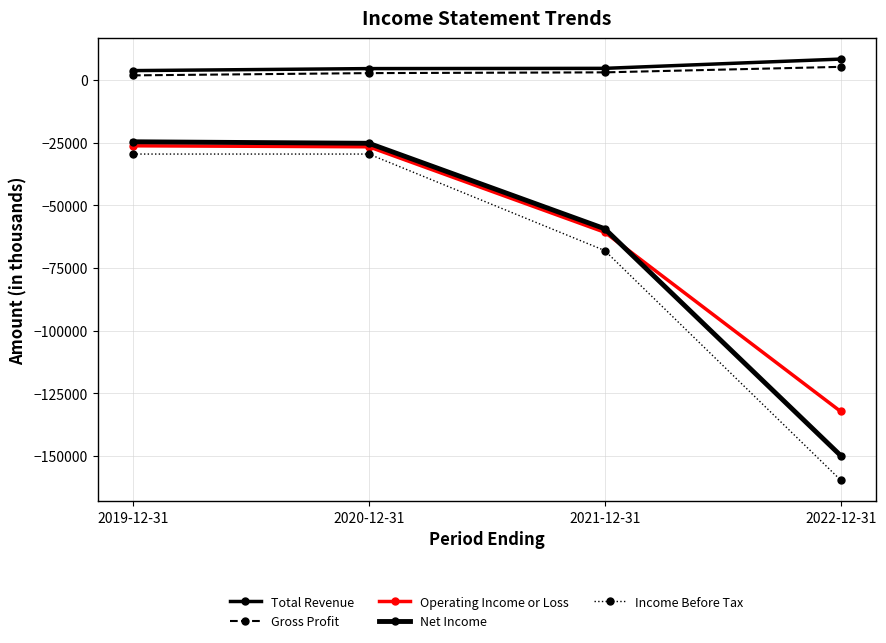

Which series has the largest range (max minus min)?

Income Before Tax